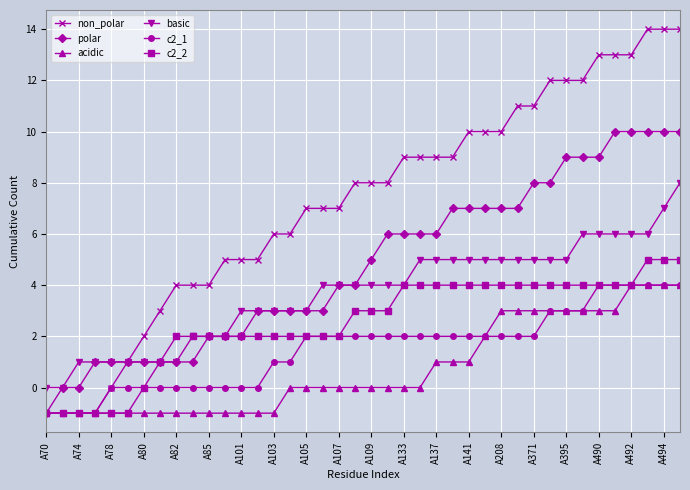

True or false: acidic and basic intersect in this chart.

False